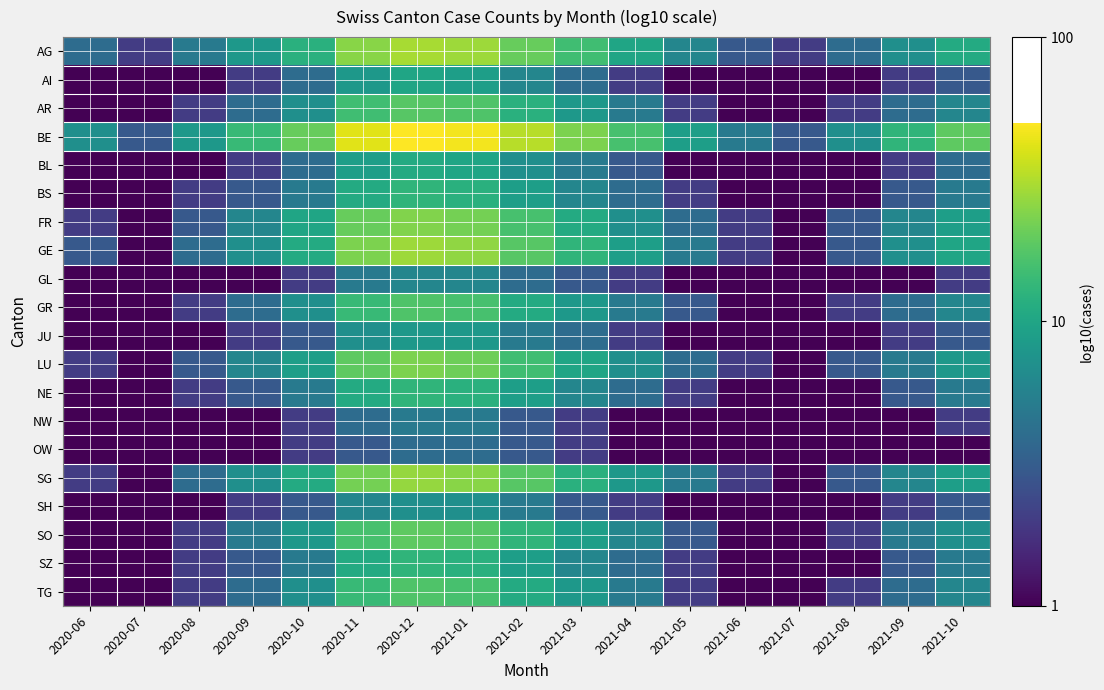

How many data points does each series have?

17